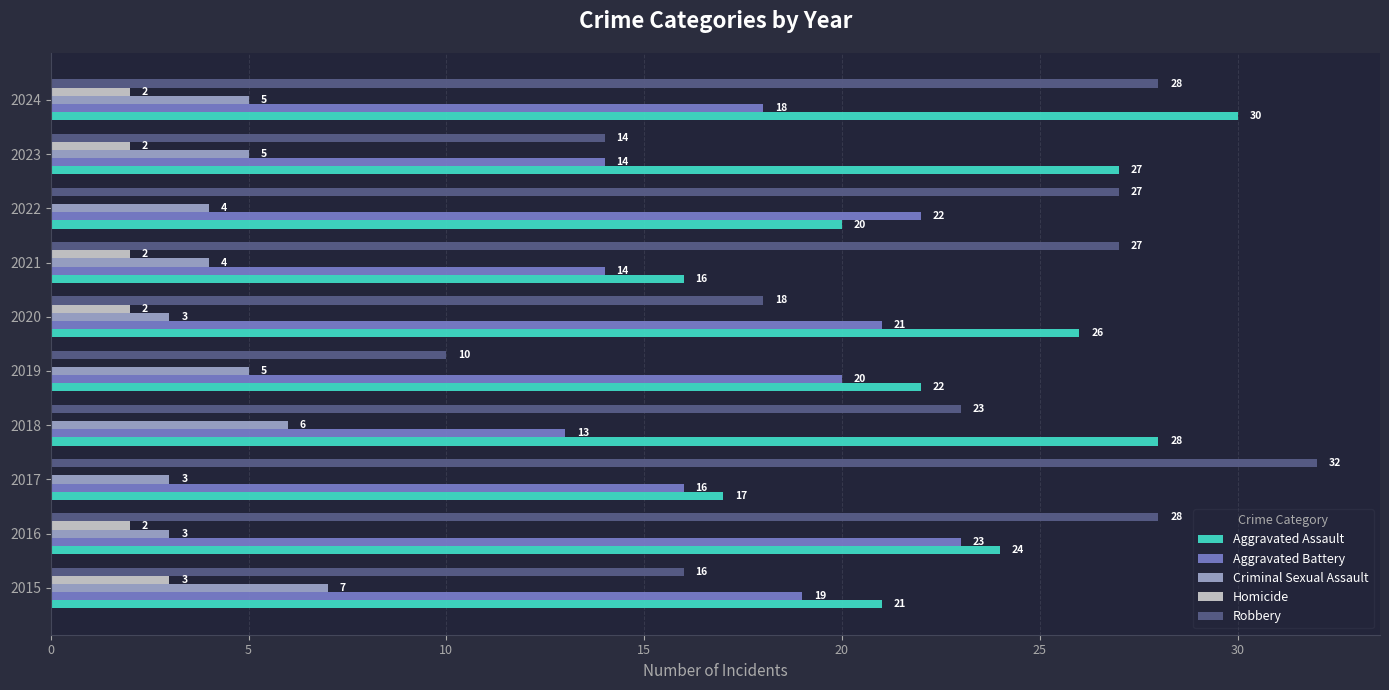

Between 2018 and 2019, which series saw the biggest shift?

Robbery